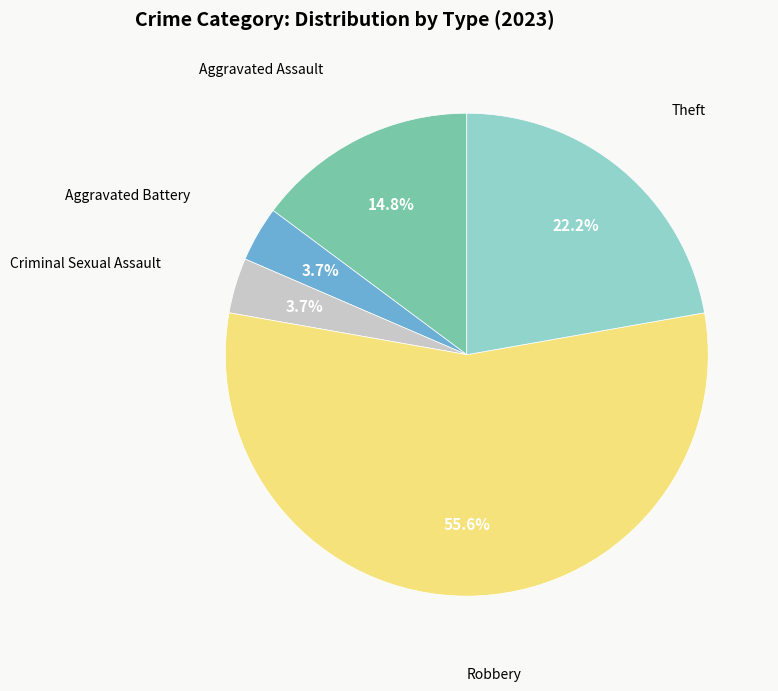

Is there a majority slice in this chart?

Yes